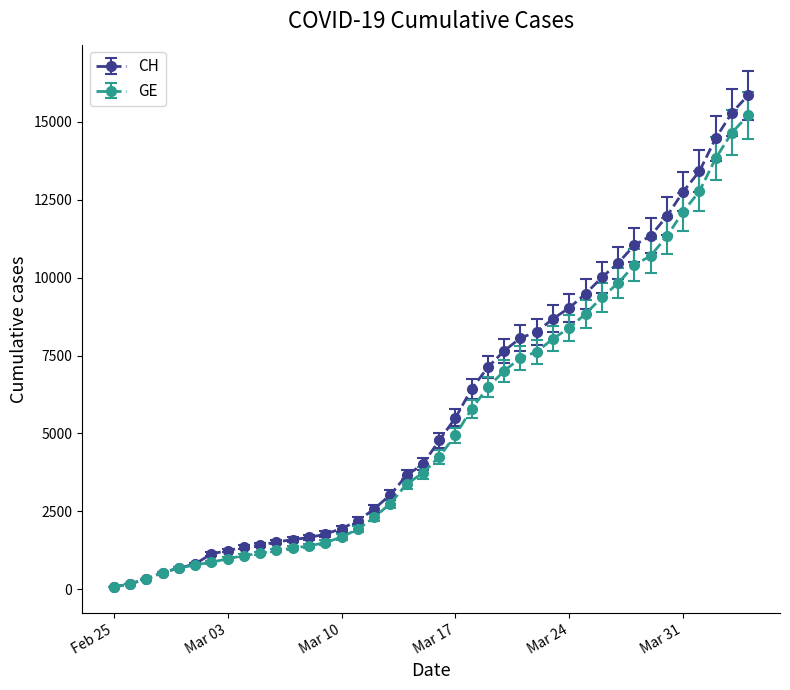

What is the highest value of the CH series?

15850